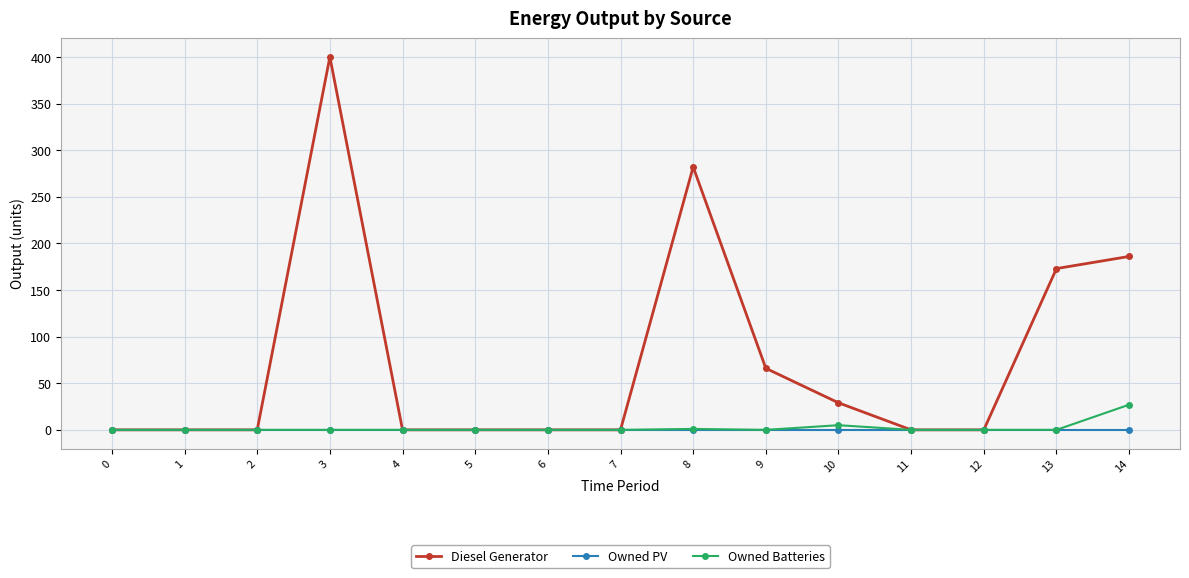

What is the difference between the Diesel Generator values at 10 and 9?

37